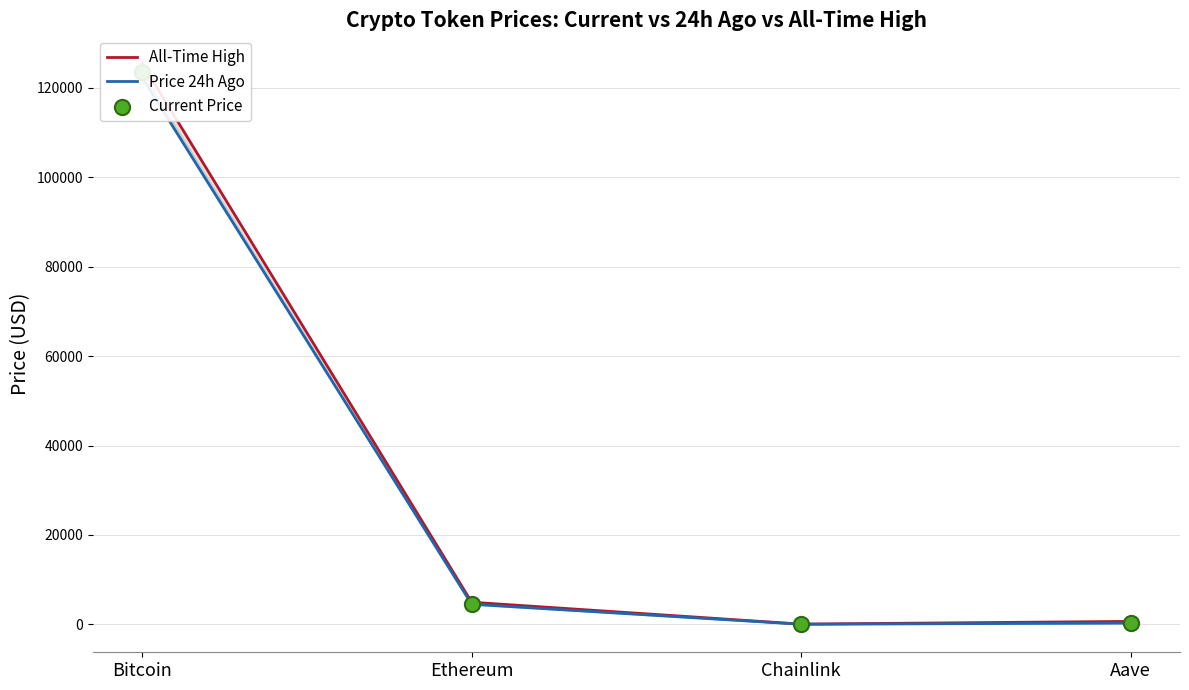

Which series reaches the maximum Y coordinate?

All-Time High